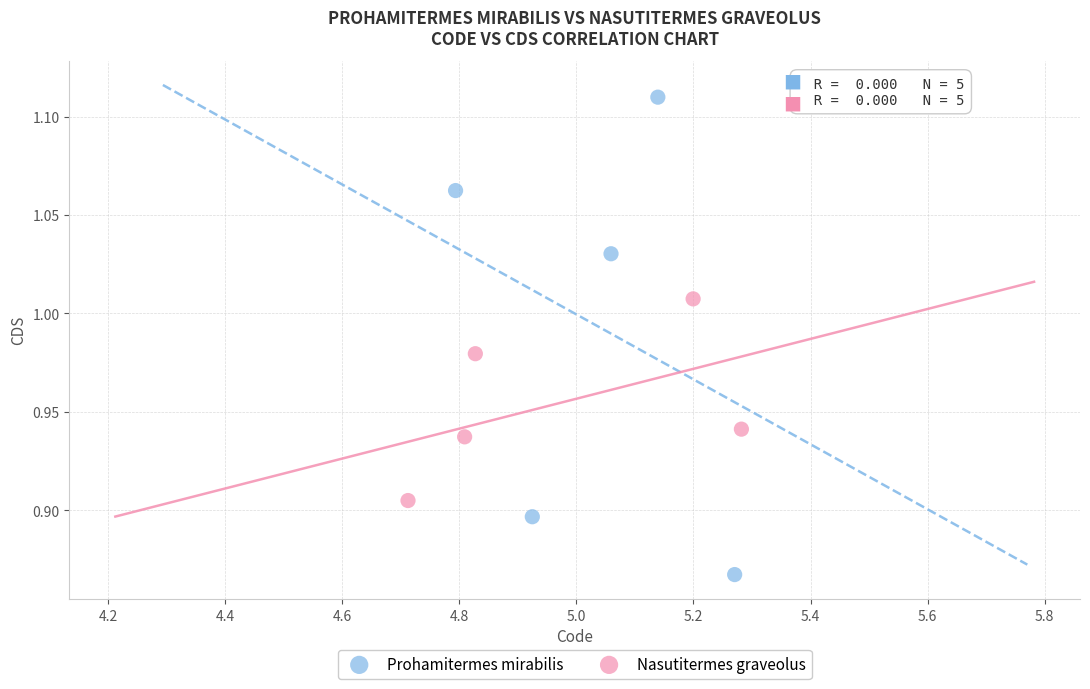

Which series reaches the maximum Y coordinate?

Prohamitermes mirabilis